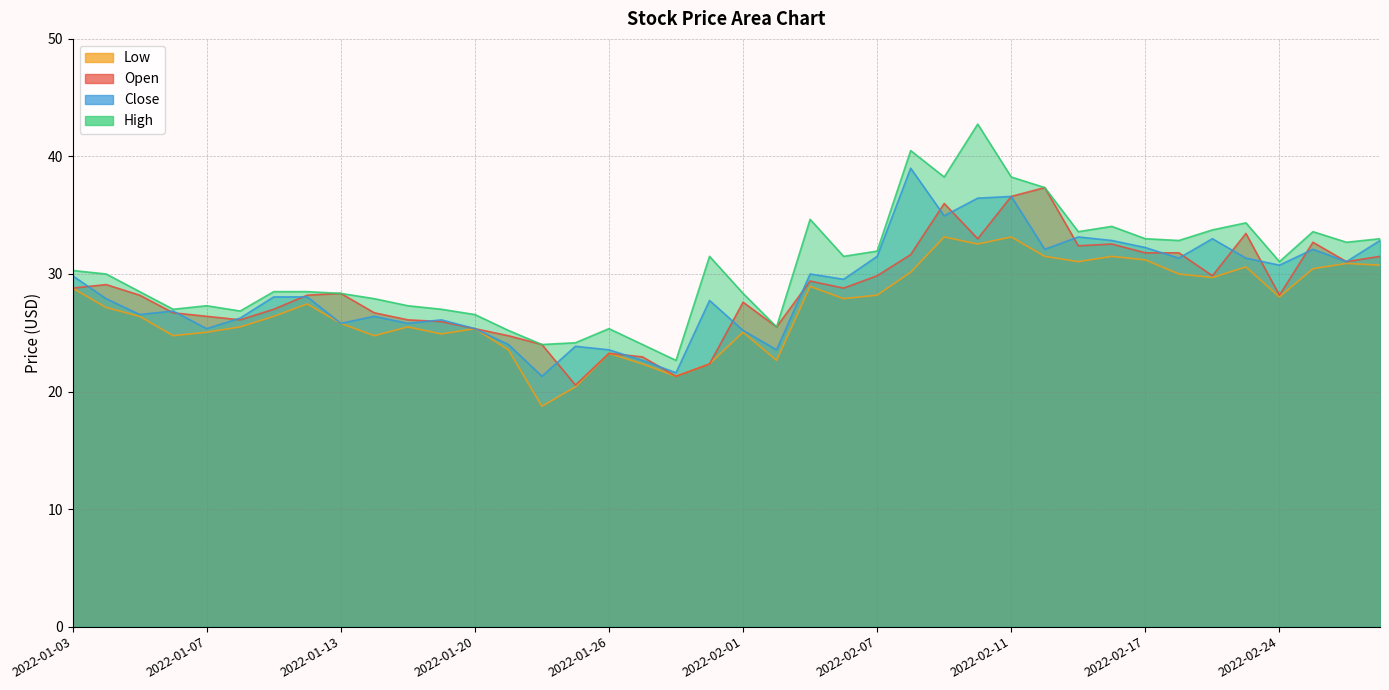

In Open, how many points are higher than both neighbors (excluding endpoints)?

10